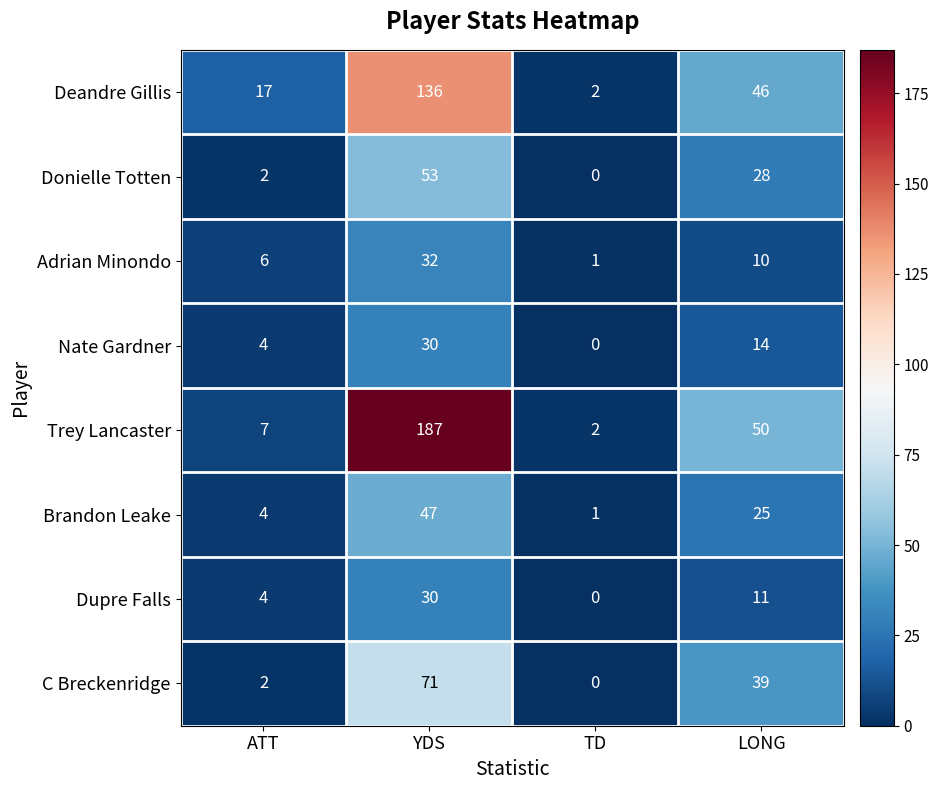

Rank the categories by Trey Lancaster value from highest to lowest.

YDS, LONG, ATT, TD